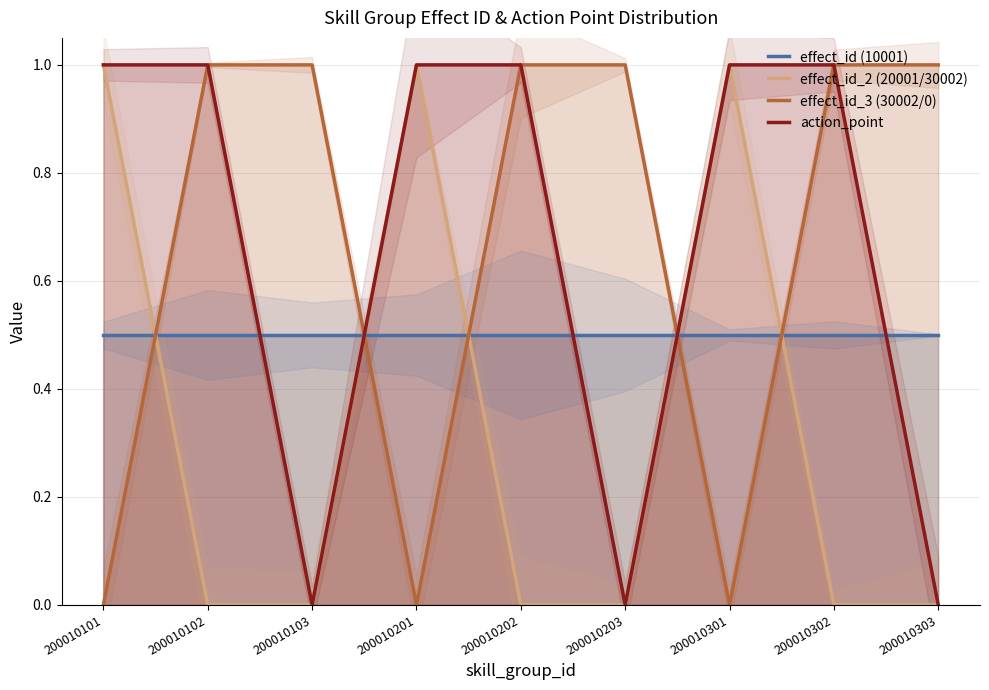

How many lines are shown in the chart?

4